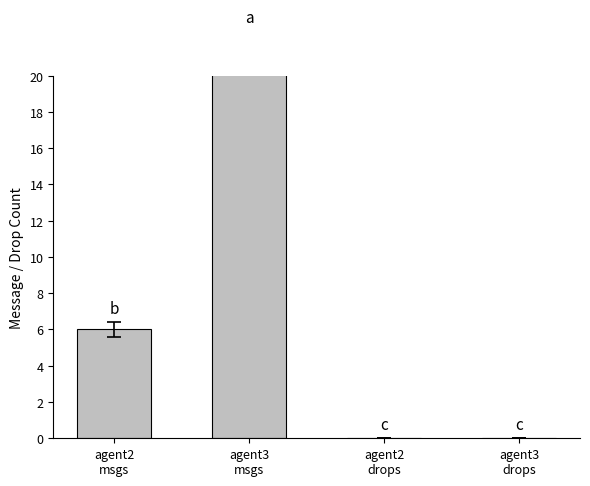

List the labels in order of value, largest first.

agent3
msgs, agent2
msgs, agent2
drops, agent3
drops